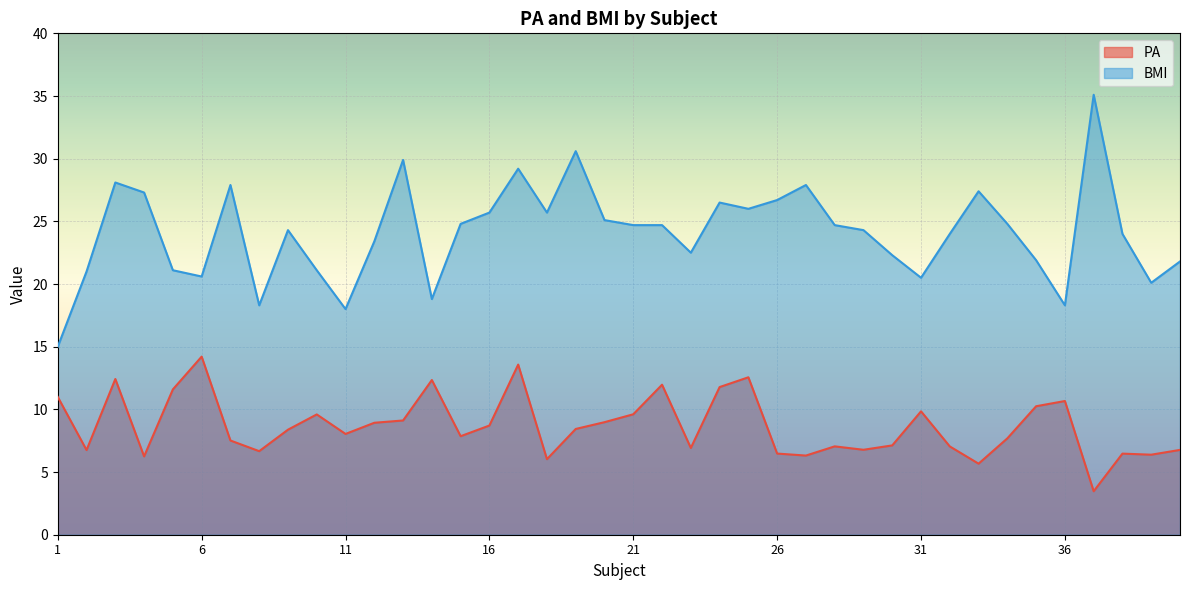

How many series are shown in this chart?

2